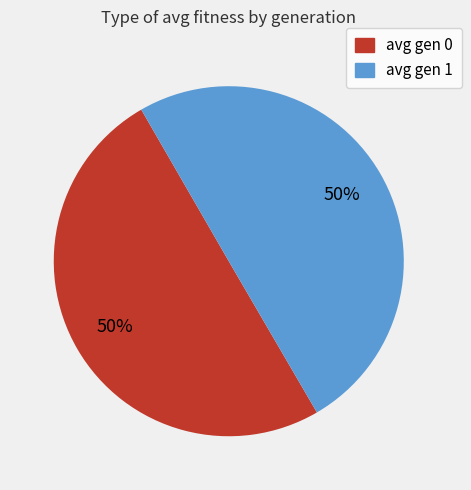

How many slices are in this pie chart?

2